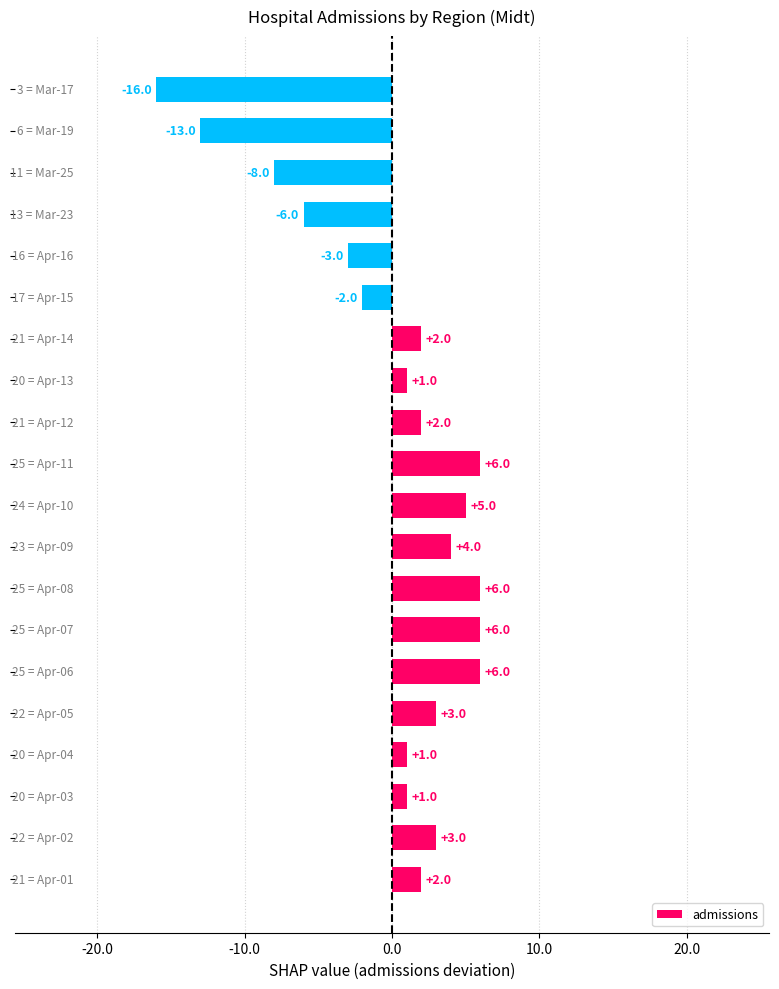

What is the difference between the second highest and second lowest values?

19